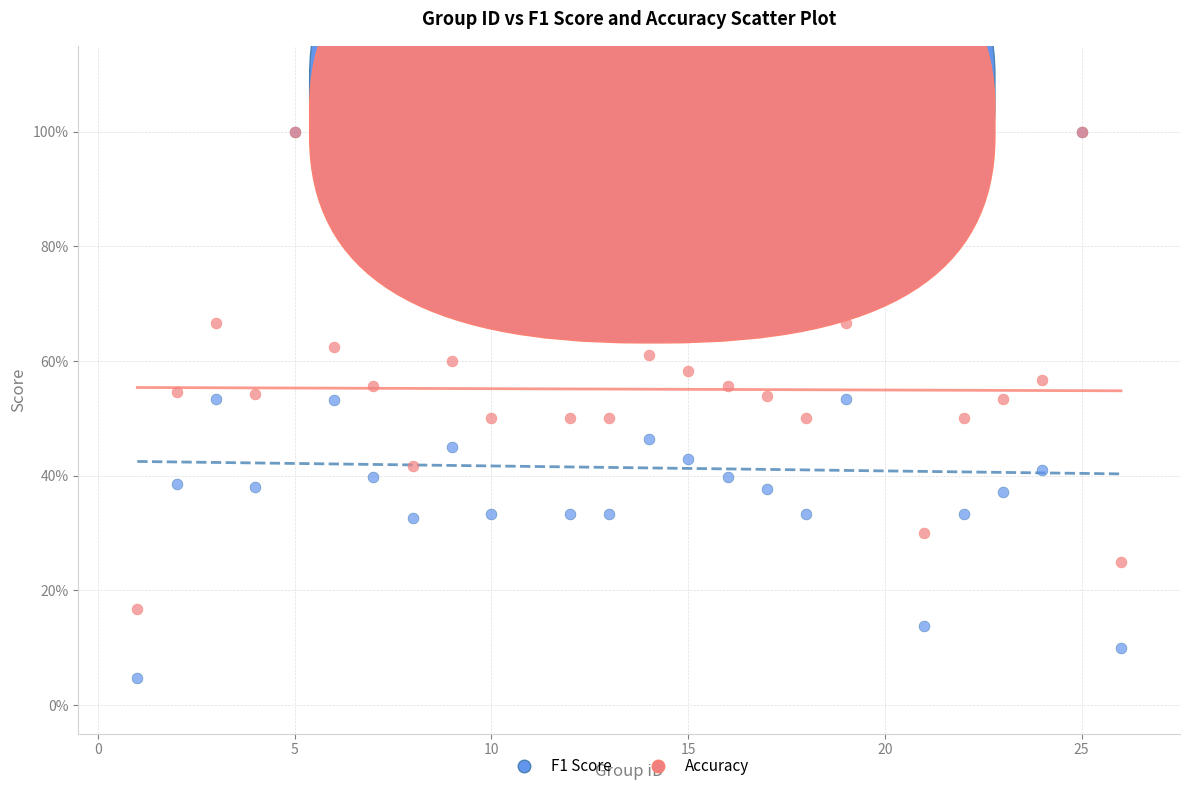

Which series reaches the minimum Y coordinate?

F1 Score